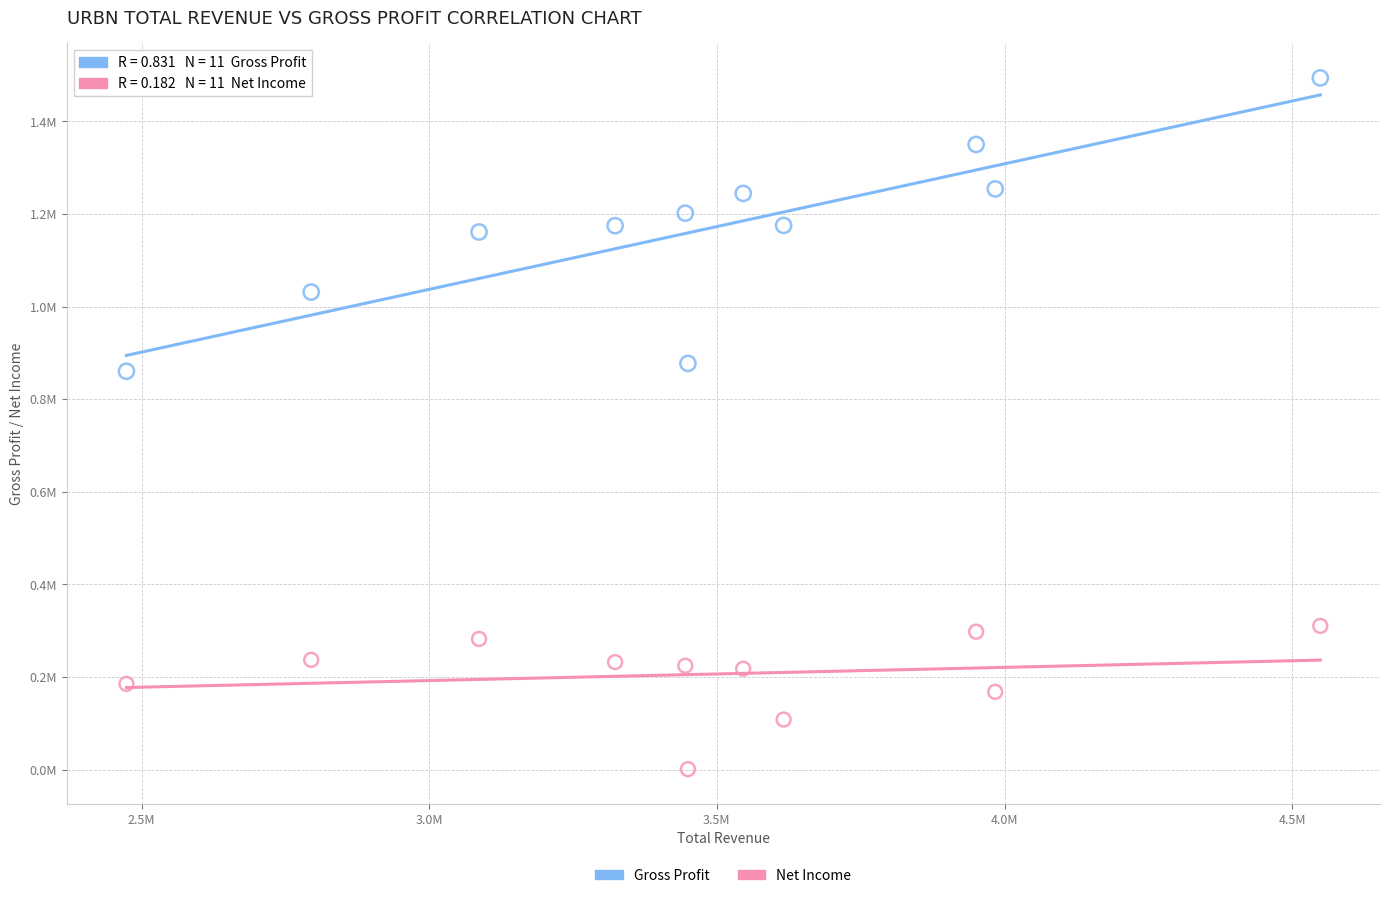

What are all the series names shown in the legend?

Gross Profit, Net Income